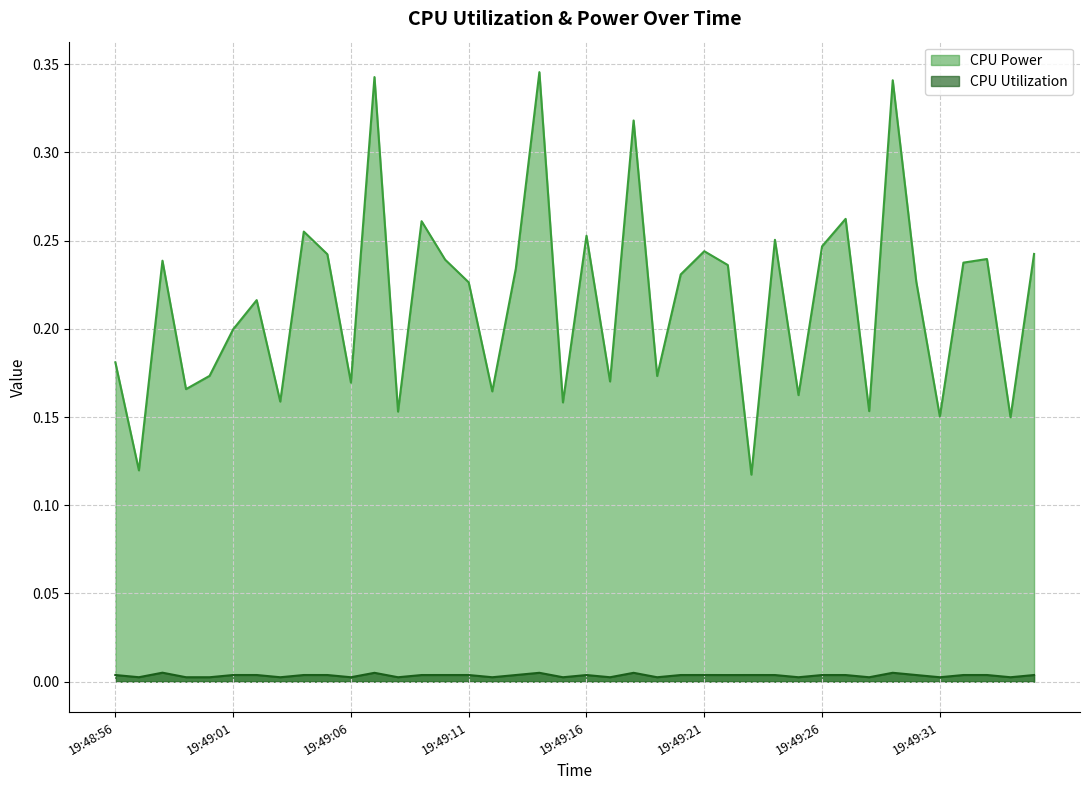

Which category has the highest value across all series?

19:49:14